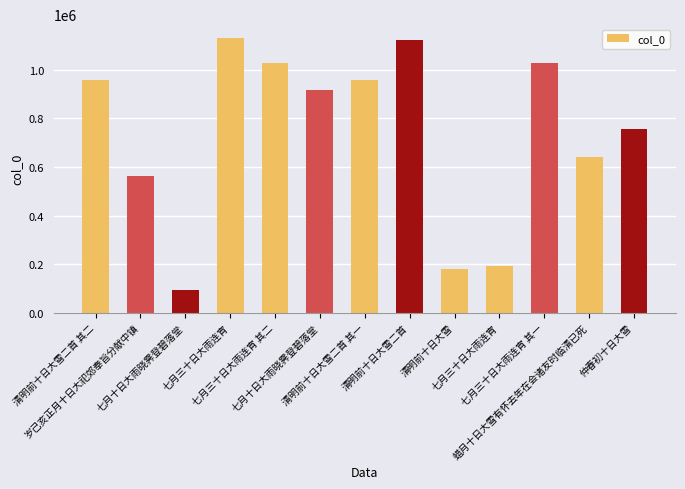

What is the smallest value displayed?

92176